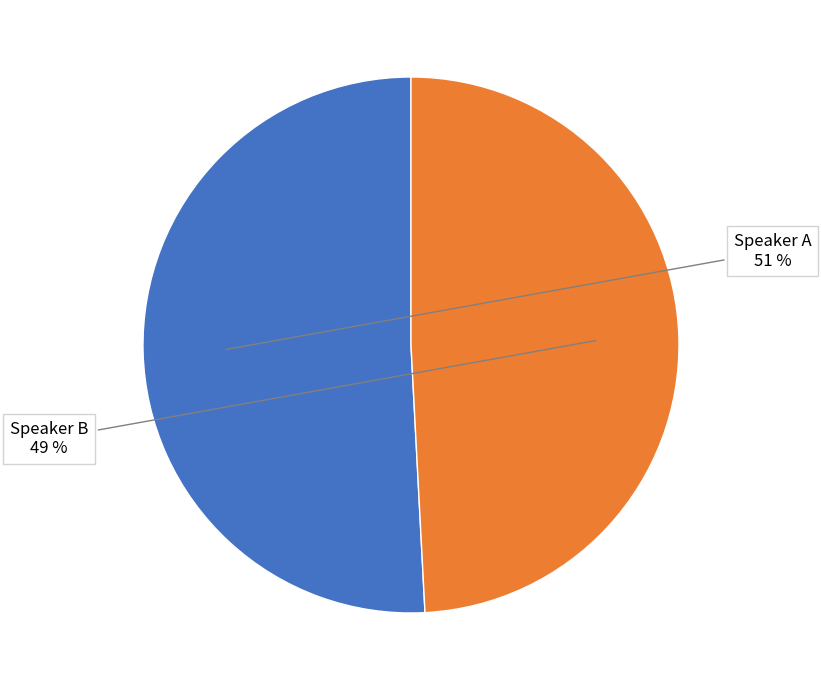

The Speaker B slice represents 49% of the pie. True or false?

True